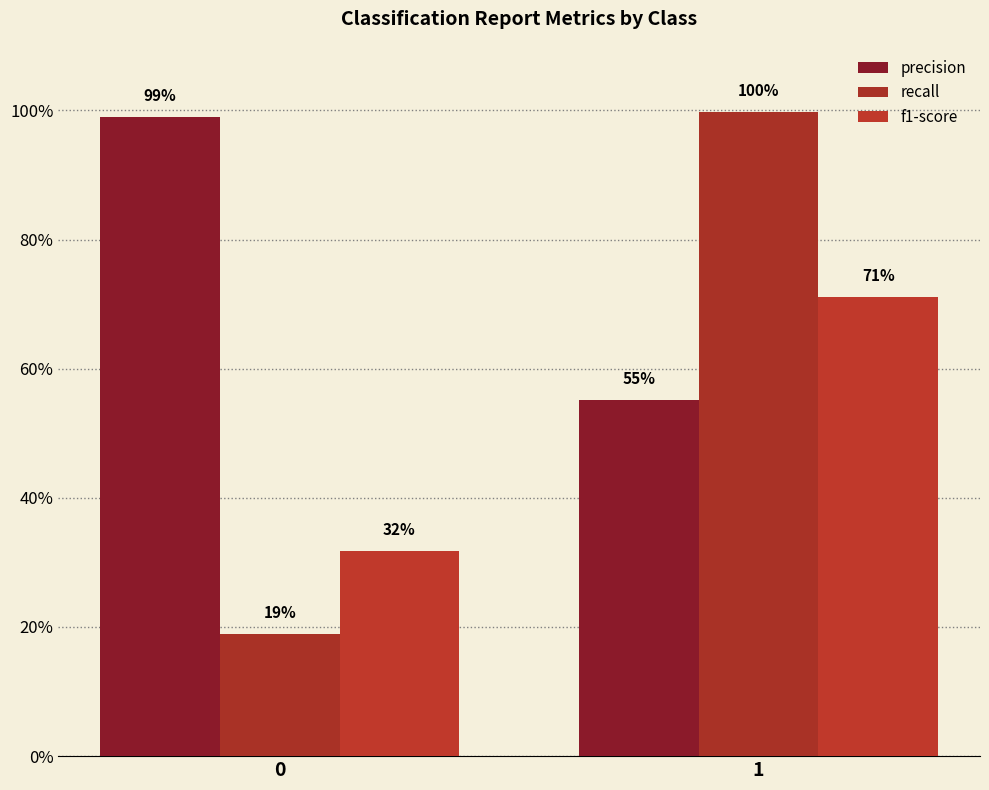

The value of recall at 1 is 1.0. True or false?

True